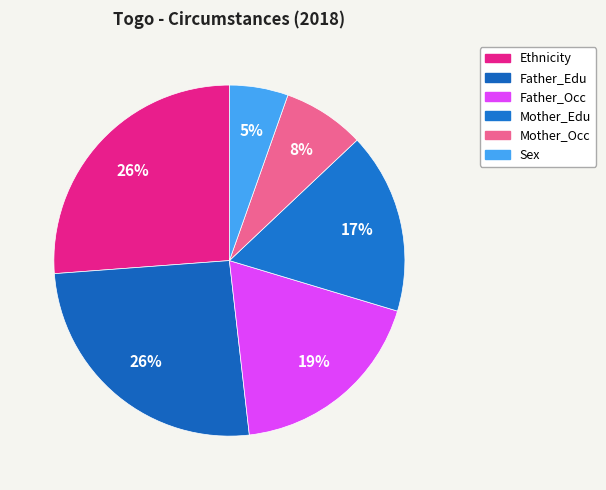

How many slices are in this pie chart?

6